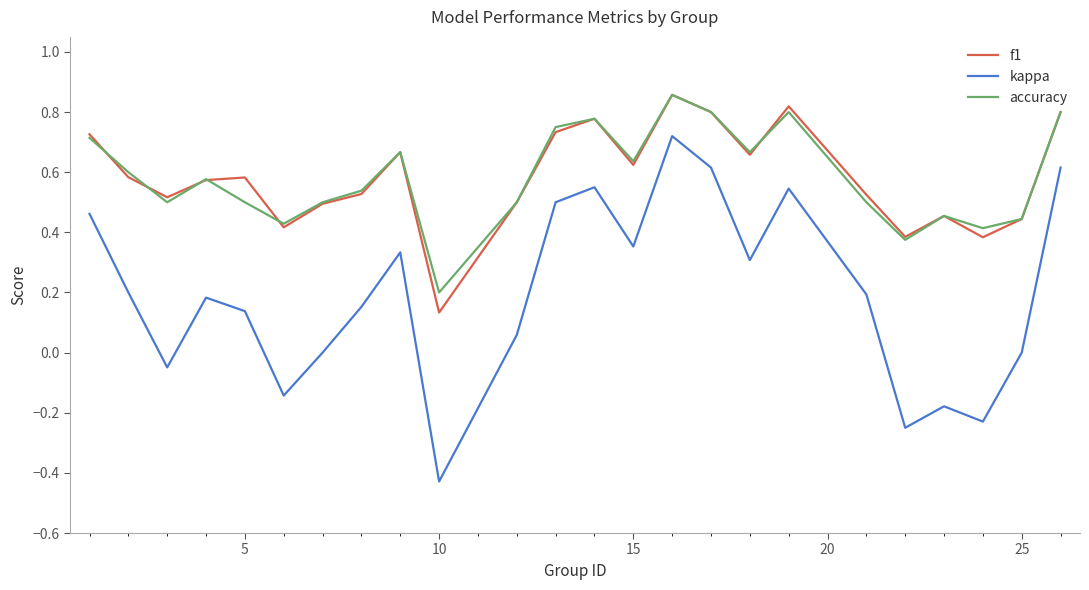

Which series has the widest spread of values?

kappa